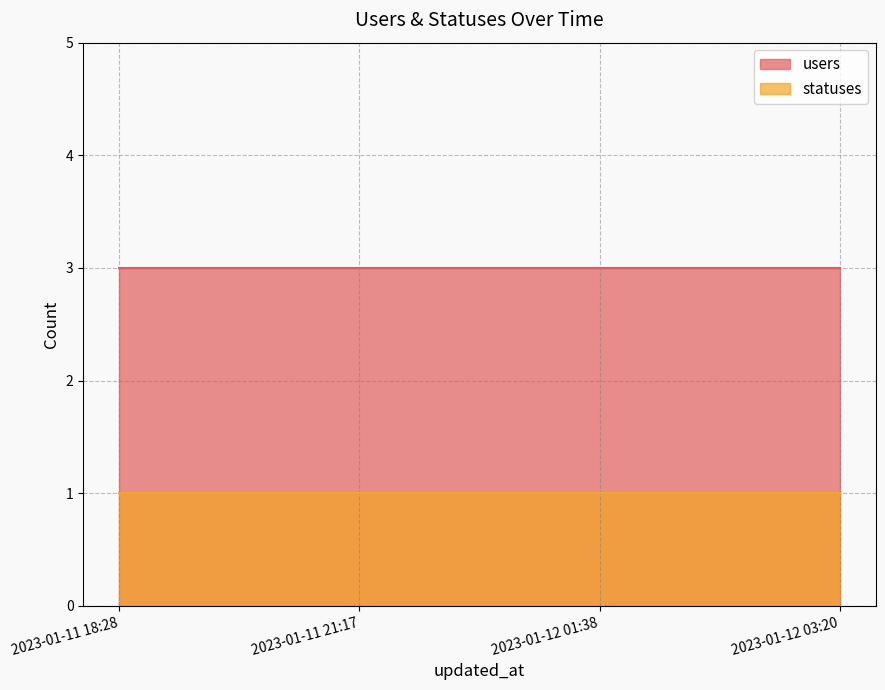

What is the total value across all series at 2023-01-12 03:20?

4